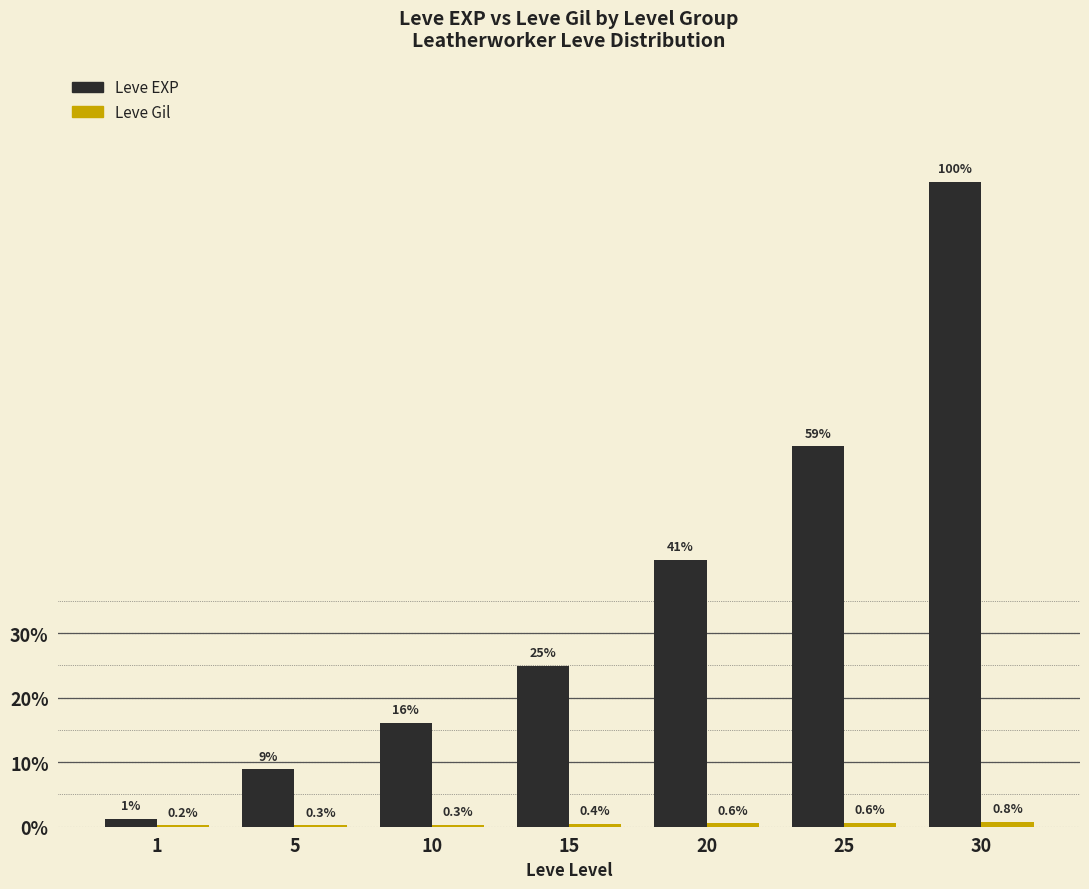

Does the chart contain stacked bars?

No